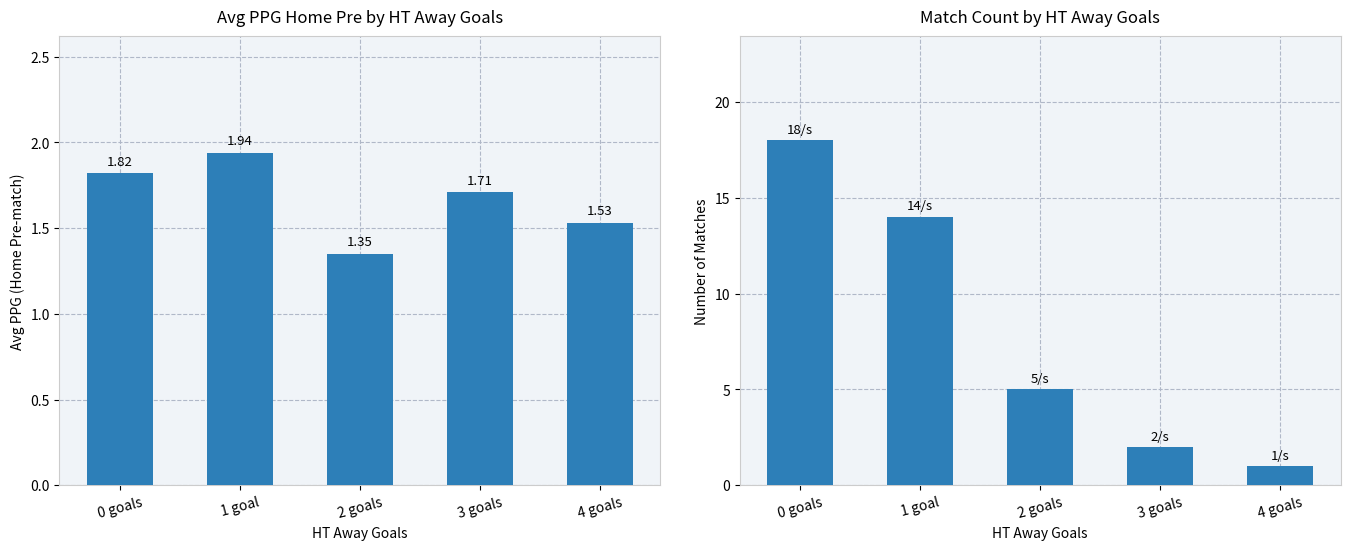

What is the lowest value of the Avg PPG Home Pre series?

1.4